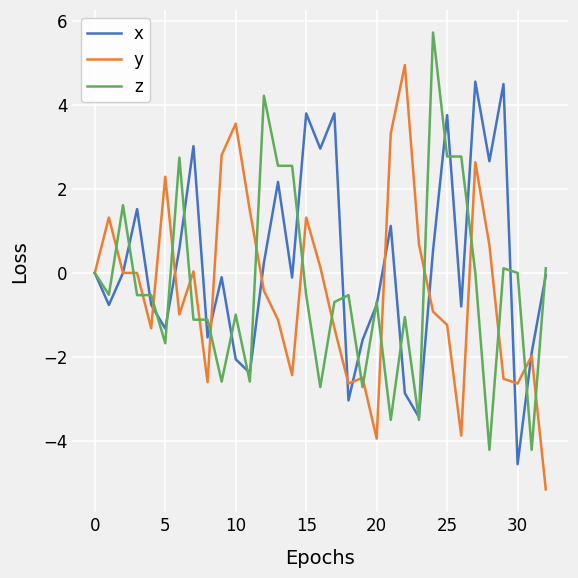

Which series has the largest total across all categories?

x